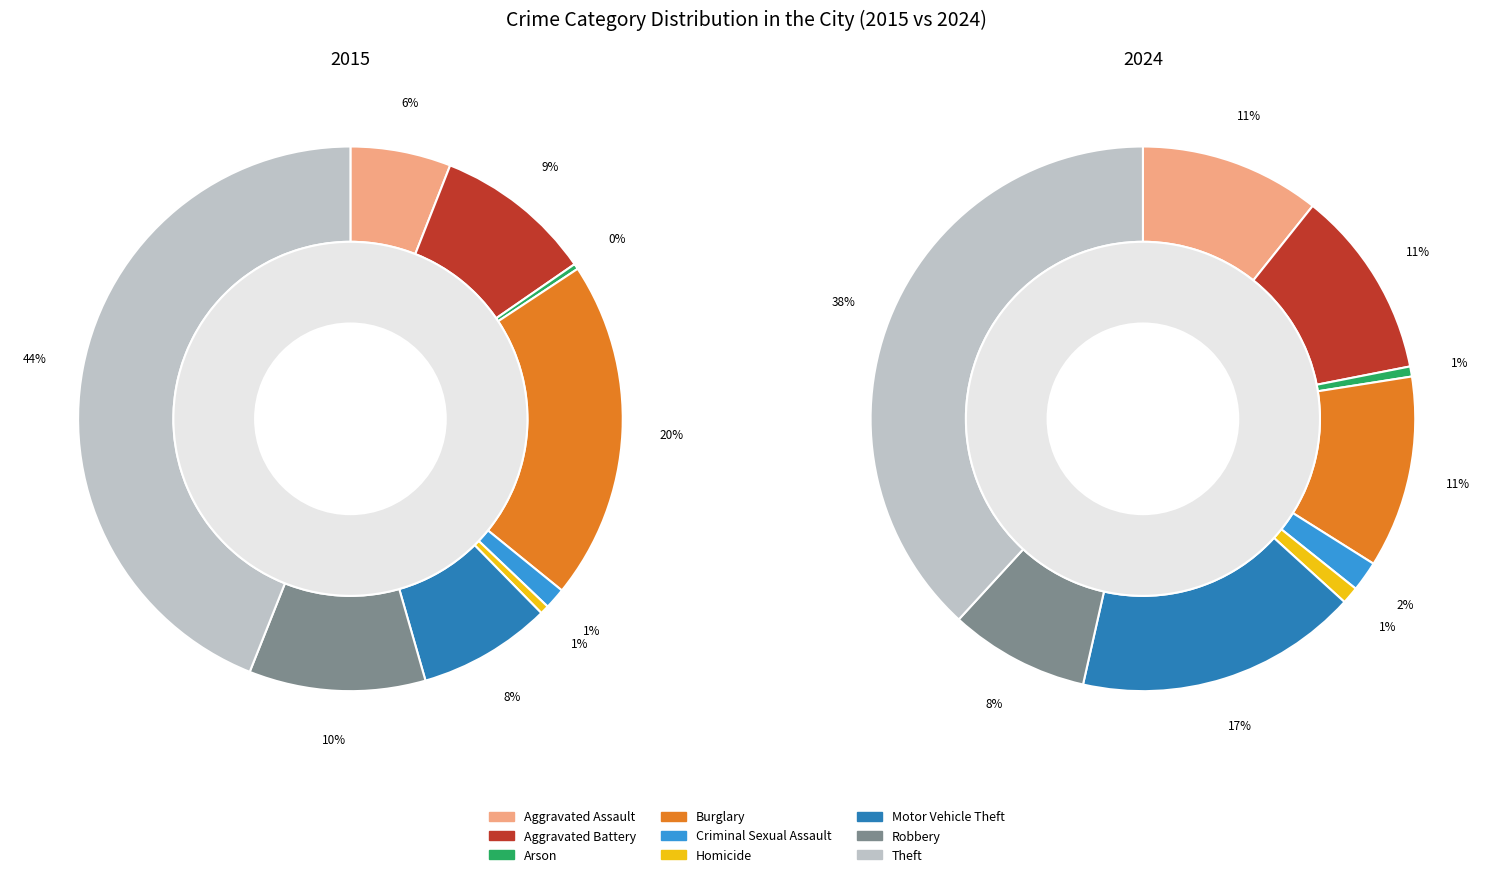

How many segments does this pie chart have?

9